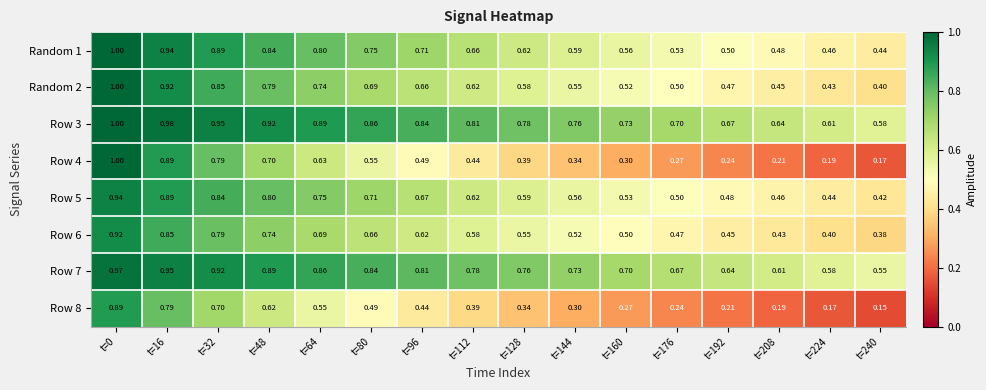

Is the value of Row 8 at t=32 greater than the value of Row 3 at t=0?

No